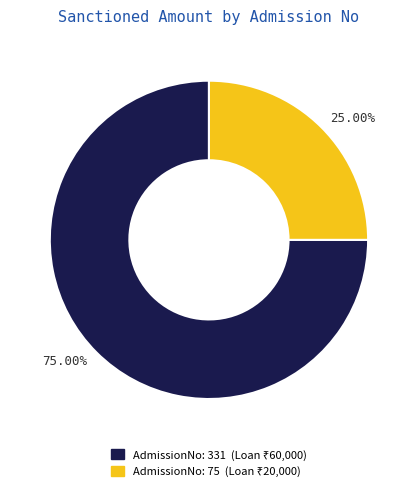

Rank the categories by value from lowest to highest.

25.00%, 75.00%